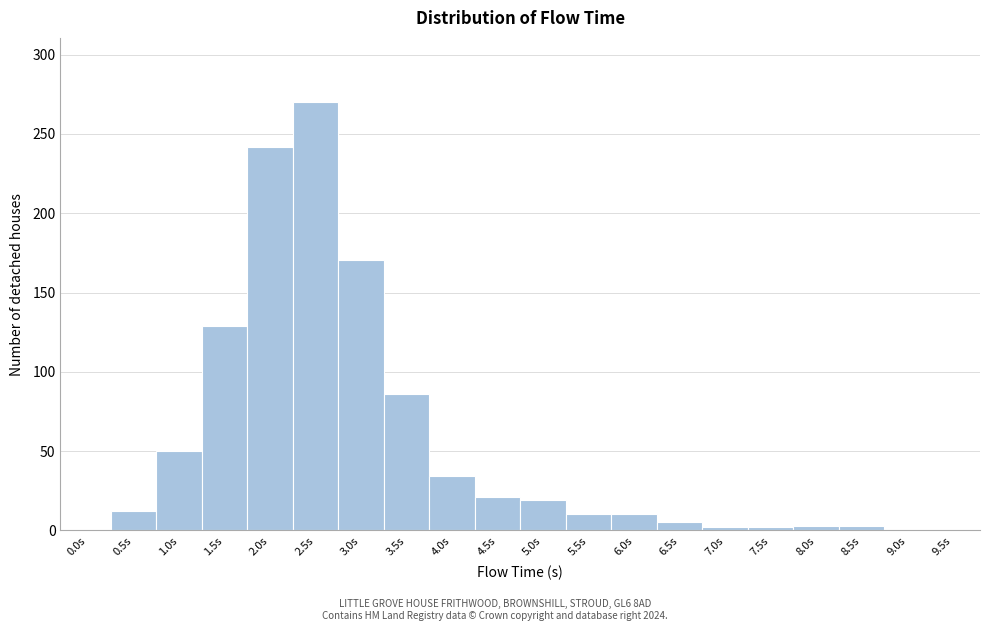

What is the change in value from 3.0s to 6.0s?

-160.1